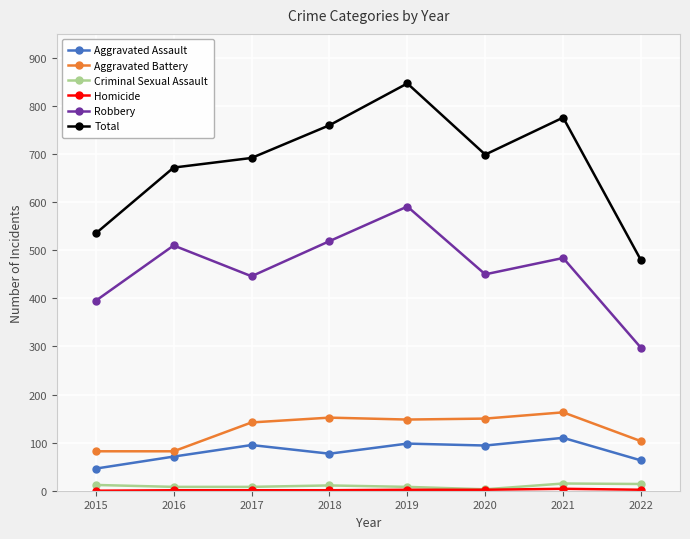

What is the highest value of the Total series?

847